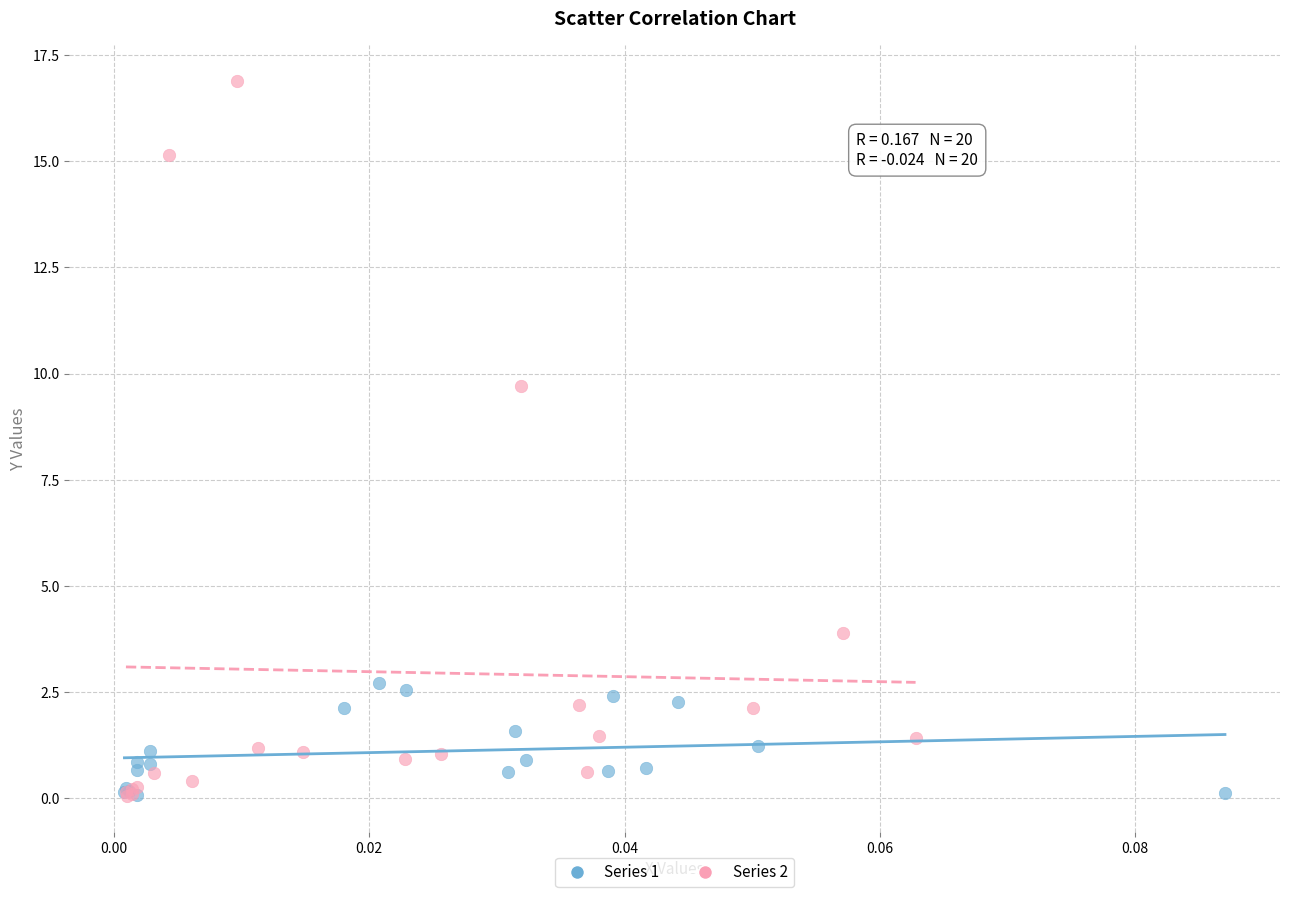

Which series reaches the maximum Y coordinate?

Series 2